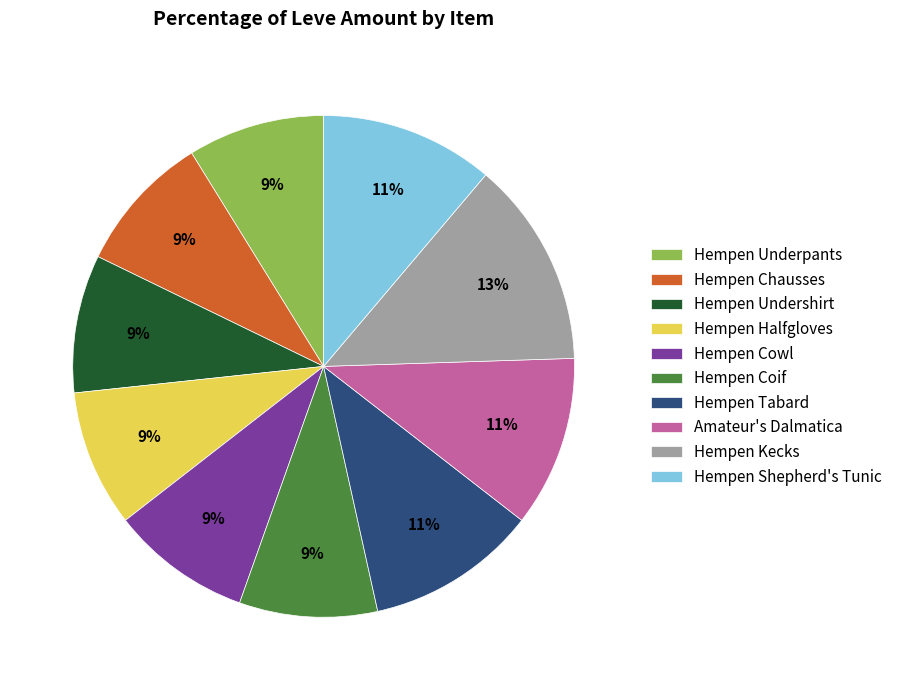

Between Hempen Shepherd's Tunic and Hempen Kecks, which is larger?

Hempen Kecks